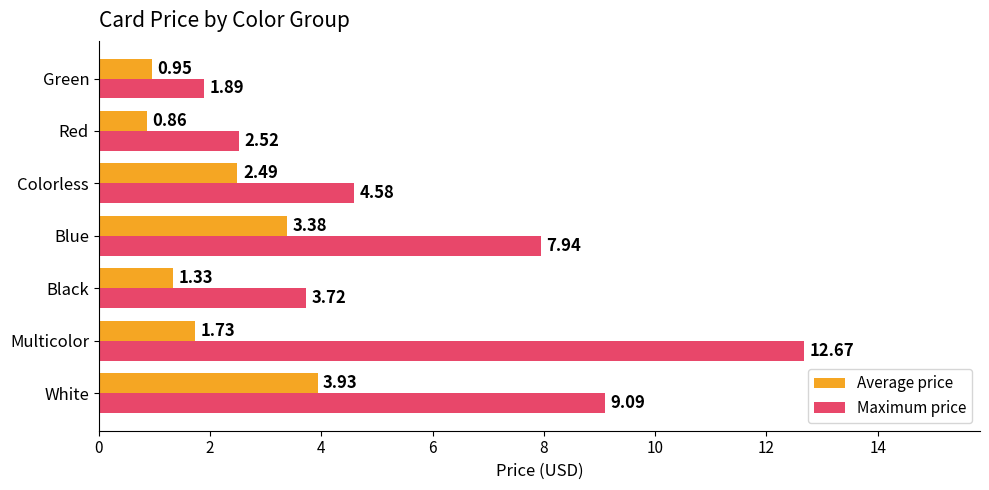

What is the difference between the maximum and minimum values in the Maximum price series?

10.8